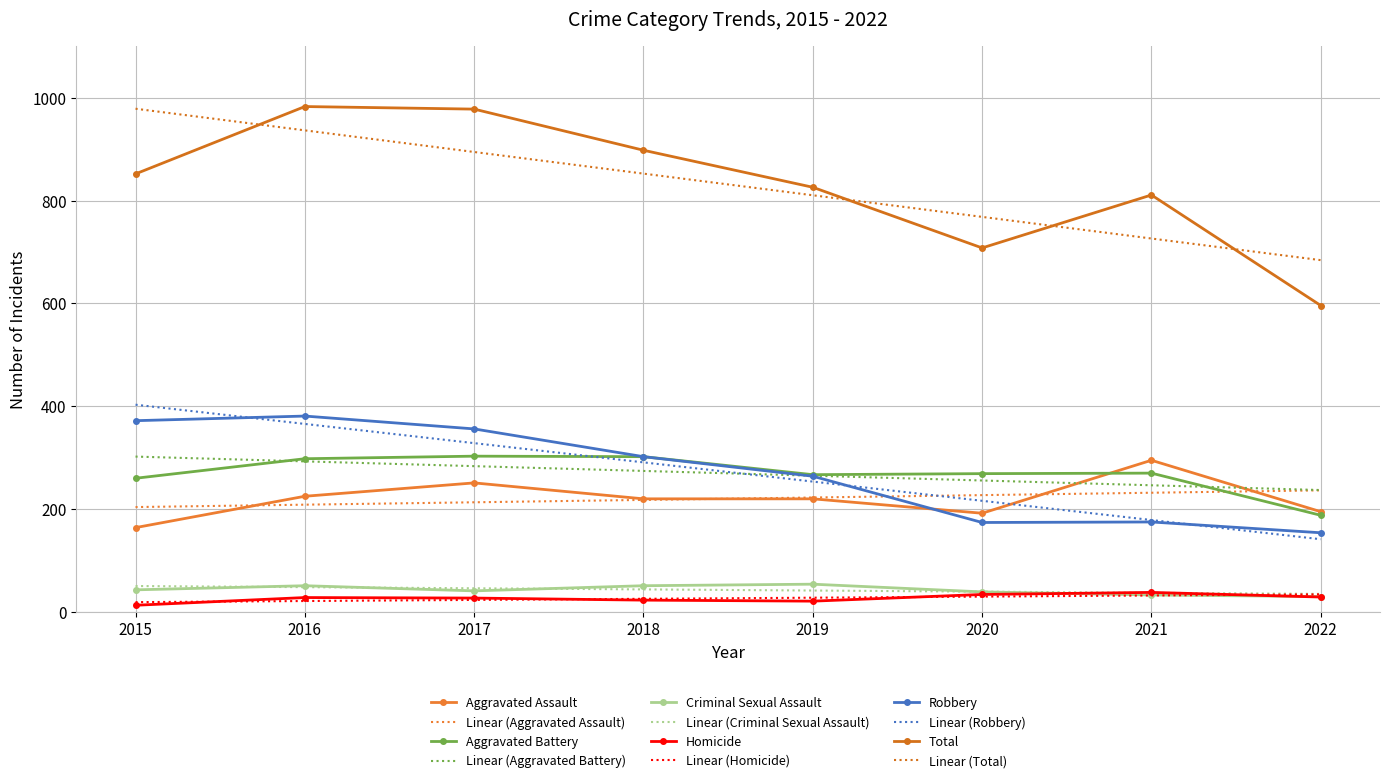

Is it true that Criminal Sexual Assault equals 51 at 2018?

True